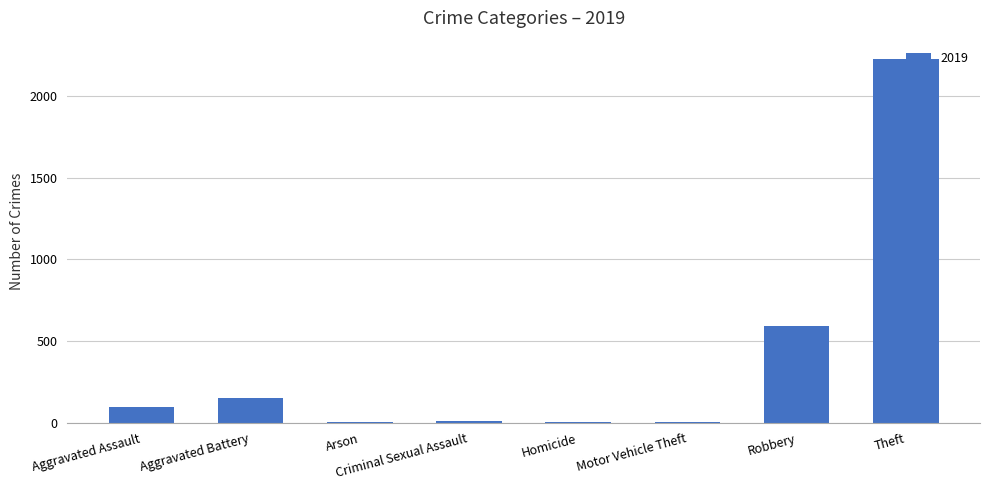

What is the sum of all values?

3079